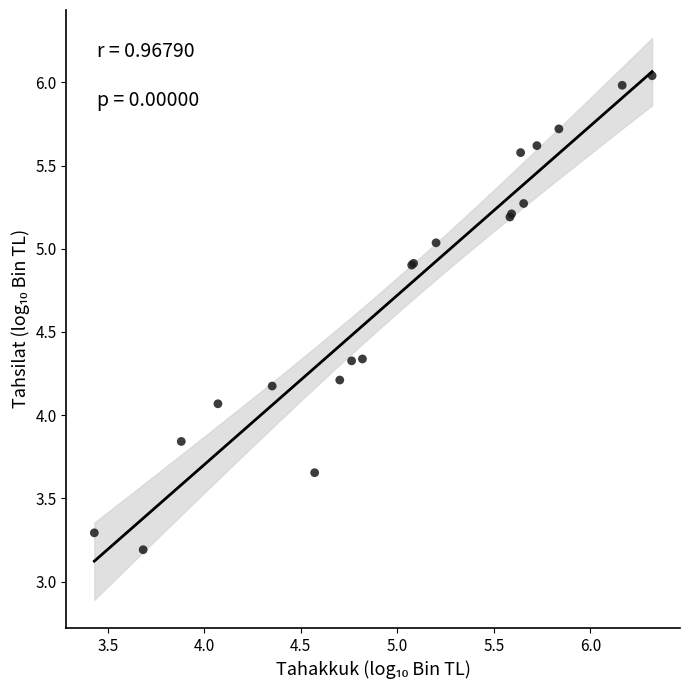

What Y value in the scatter plot is closest to 4?

4.1